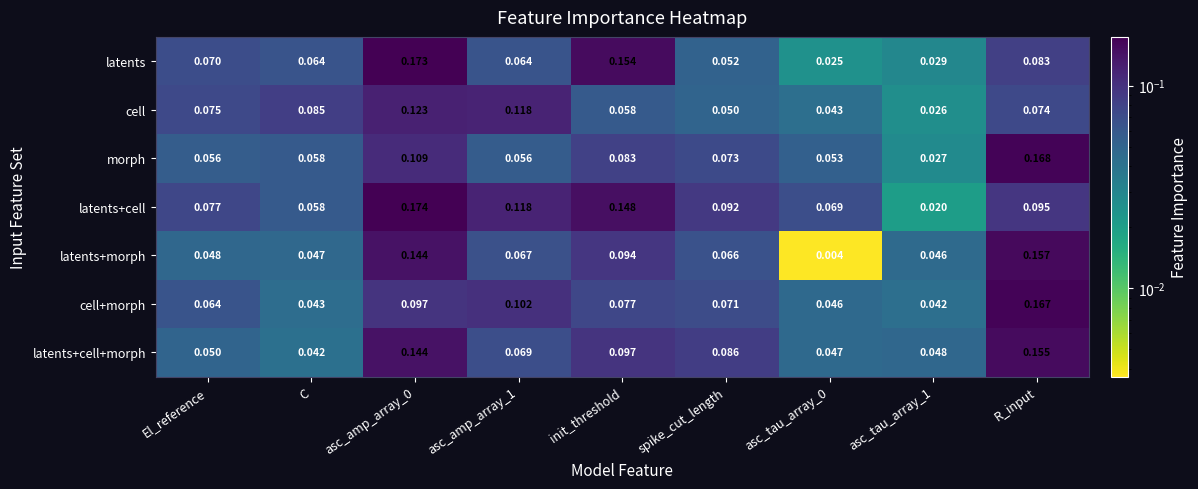

Which series has the widest spread of values?

latents+cell